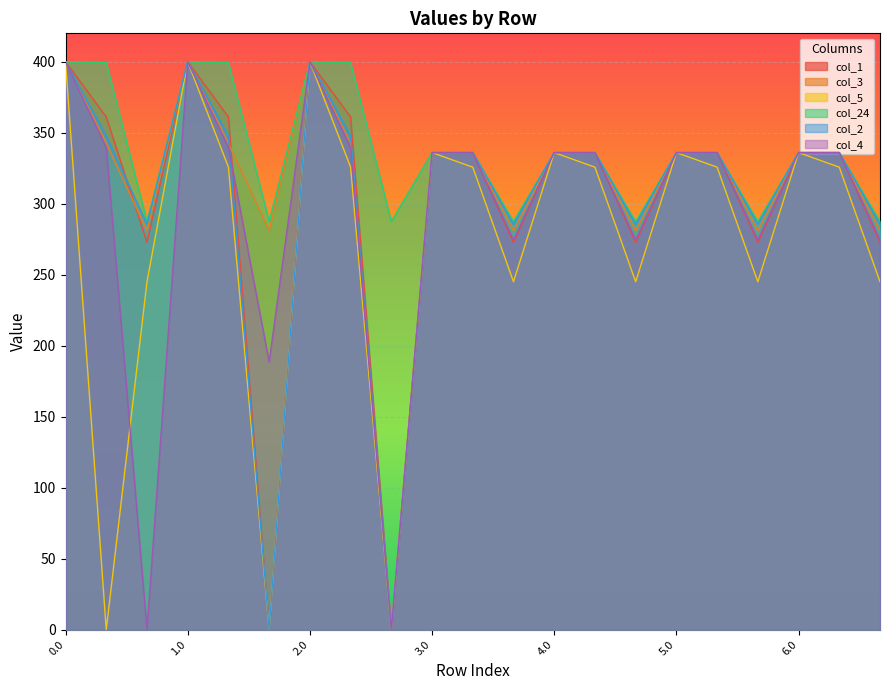

How many lines are shown in the chart?

6